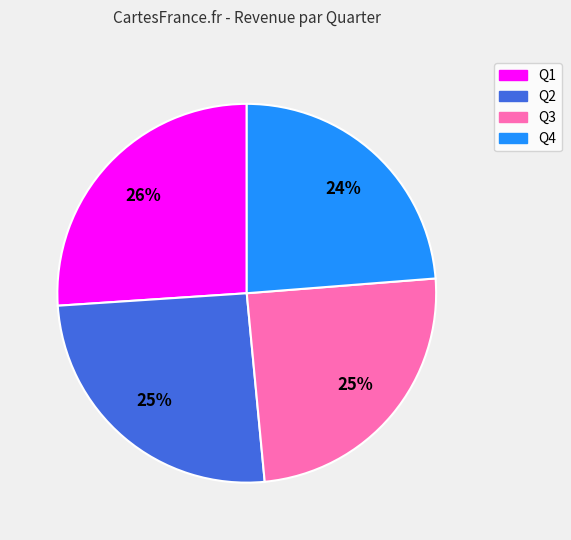

Is it true that Q3 is 25% of the pie?

True